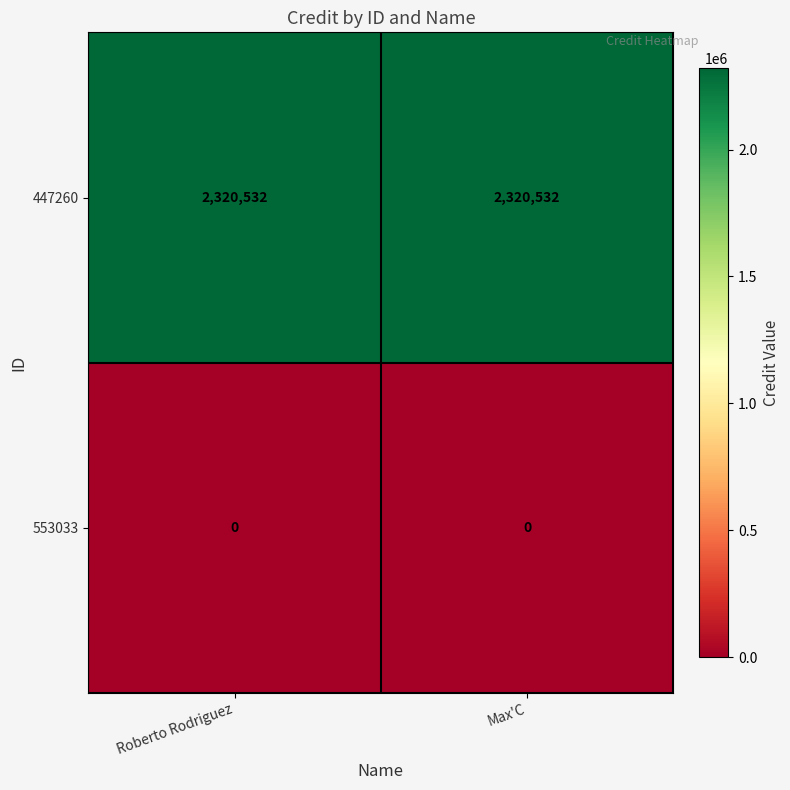

List the series in order of their overall mean, highest first.

447260, 553033